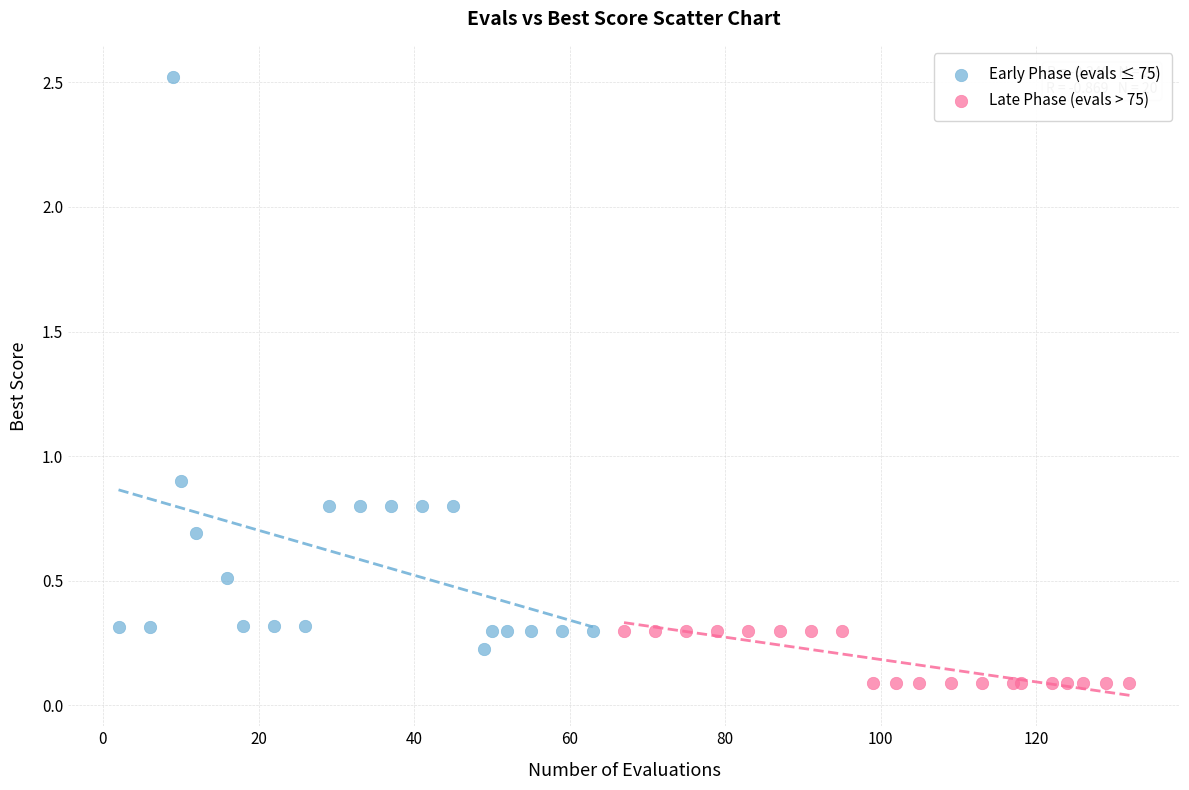

Which series reaches the maximum Y coordinate?

Early Phase (evals ≤ 75)